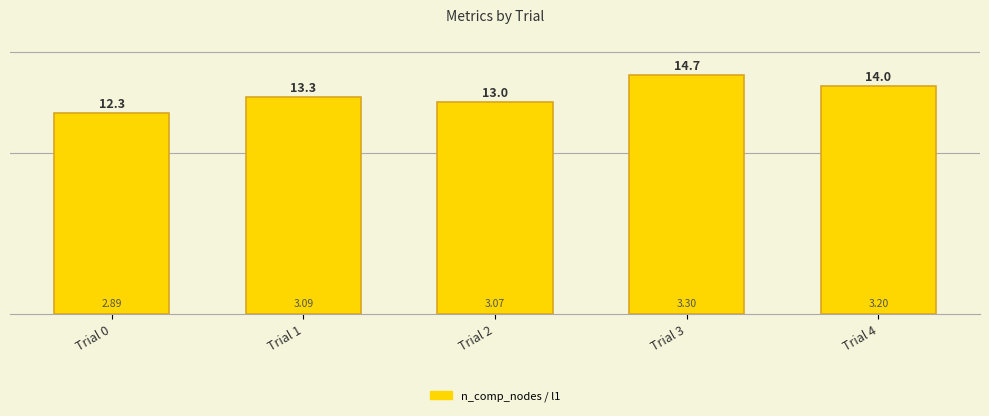

Between Trial 0 and Trial 1, which is larger?

Trial 1